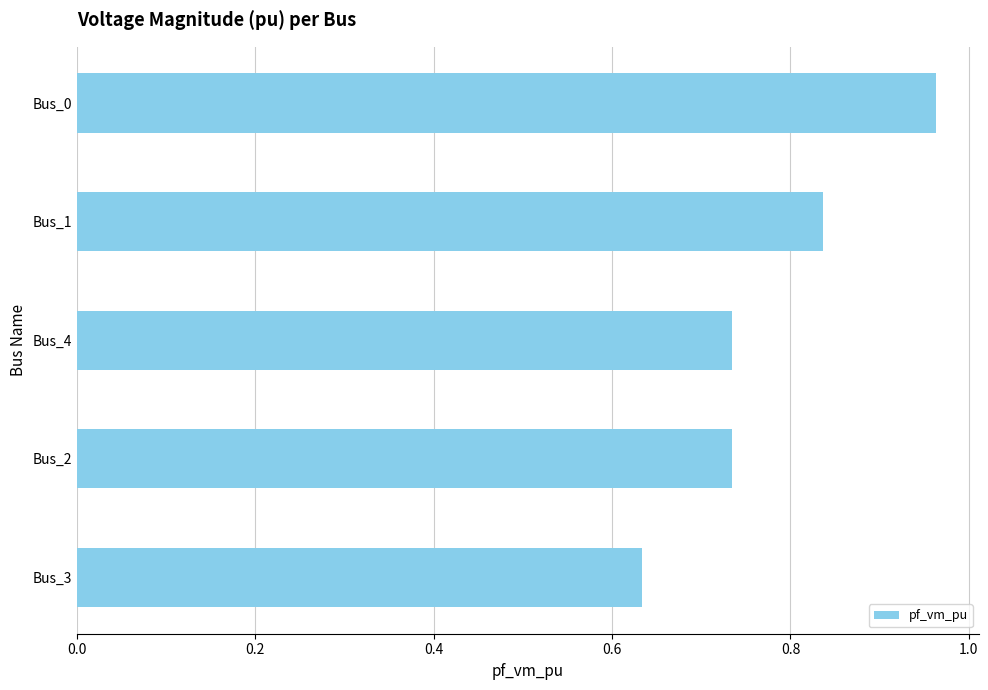

At which category does the chart reach its peak across all series?

Bus_0